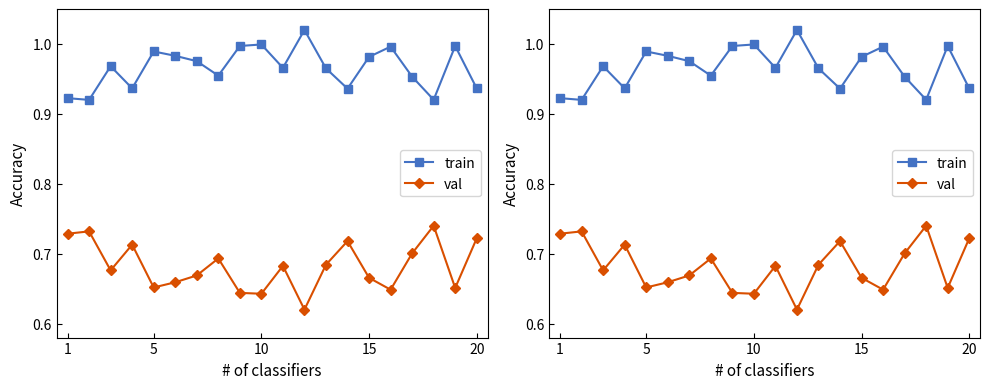

How many series are shown in this chart?

2